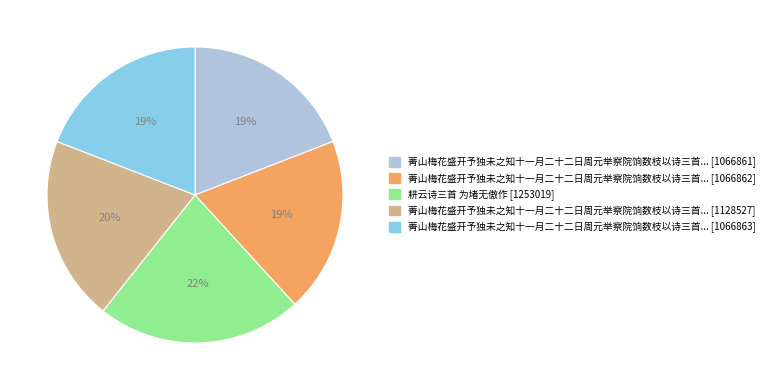

Is there any slice that represents more than half of the pie?

No